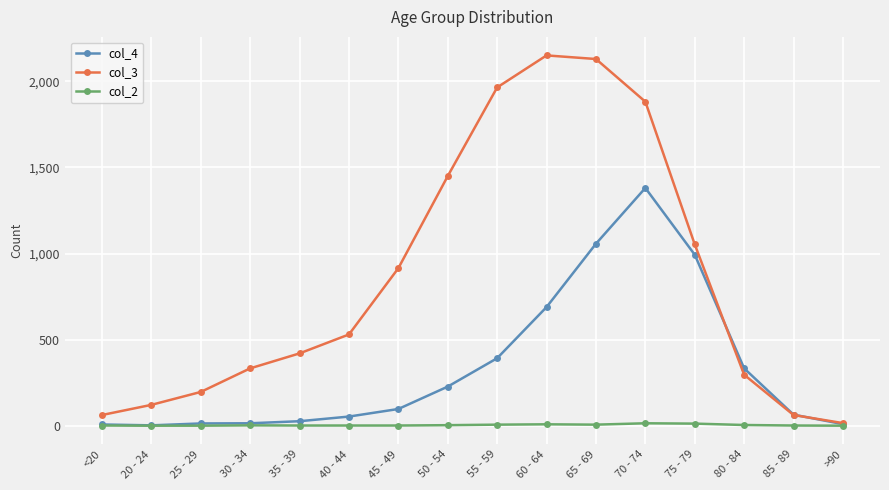

Does the chart have visible grid lines?

Yes